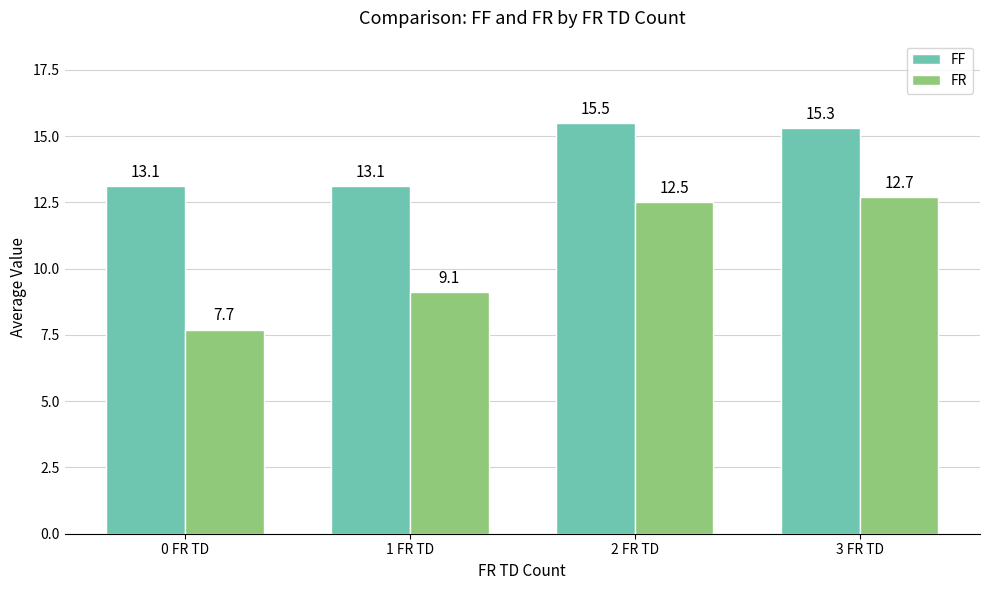

How many groups of bars are there?

4